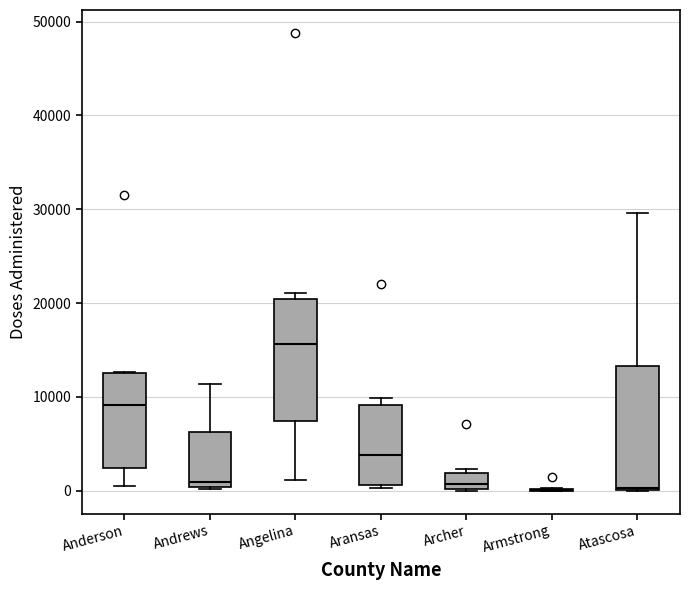

Reading left to right, transcribe this box plot: for each box, give where its median line is, the range the box spans, and where its two whiskers end, as read against the y-axis. The values are not printed on the chart, so give them approximately, as read against the axis.

Anderson: median 9000, box 2000 to 13000, whiskers 1000 to 13000
Andrews: median 1000, box 0 to 6000, whiskers 0 to 11000
Angelina: median 16000, box 7000 to 20000, whiskers 1000 to 21000
Aransas: median 4000, box 1000 to 9000, whiskers 0 to 10000
Archer: median 1000, box 0 to 2000, whiskers 0 to 2000 (just above the box's upper edge)
Armstrong: box collapsed to a line at 0, whiskers 0 to 0
Atascosa: median 0, box 0 to 13000, whiskers 0 to 30000